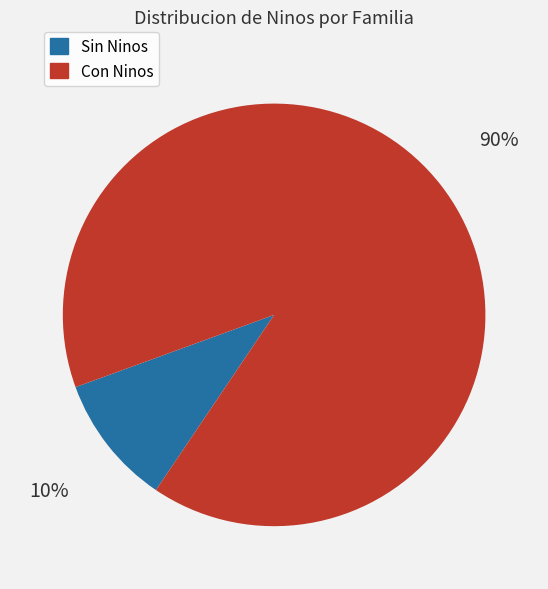

Does any single category account for the majority?

Yes